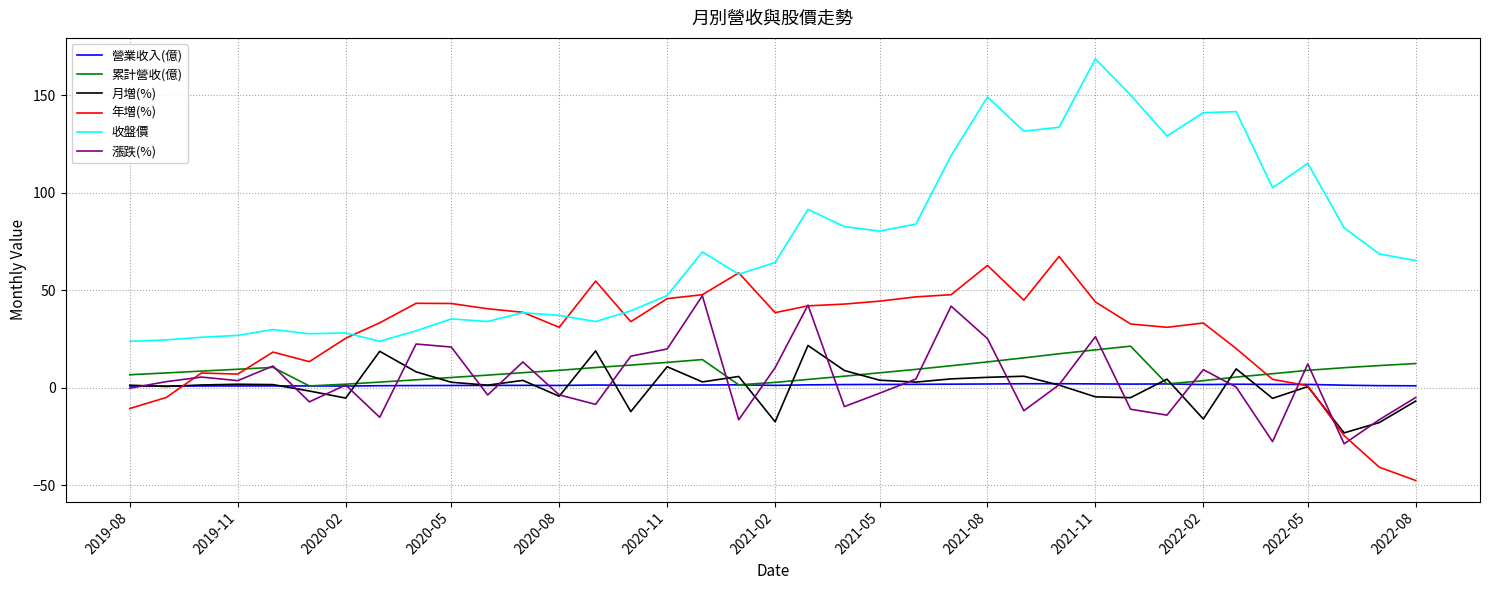

Which series has the largest total across all categories?

收盤價